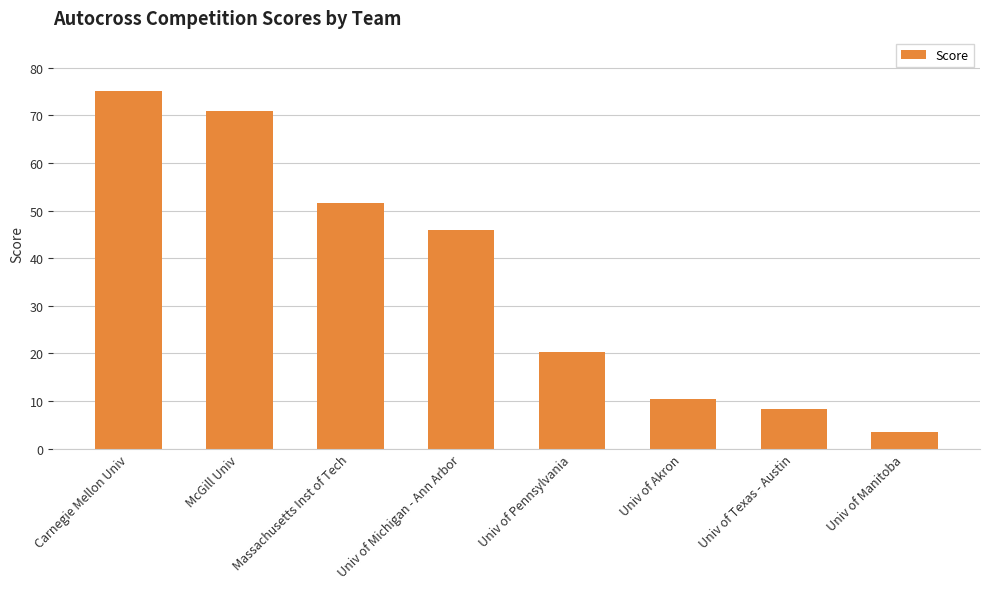

What value does the data have at Univ of Texas - Austin?

8.4